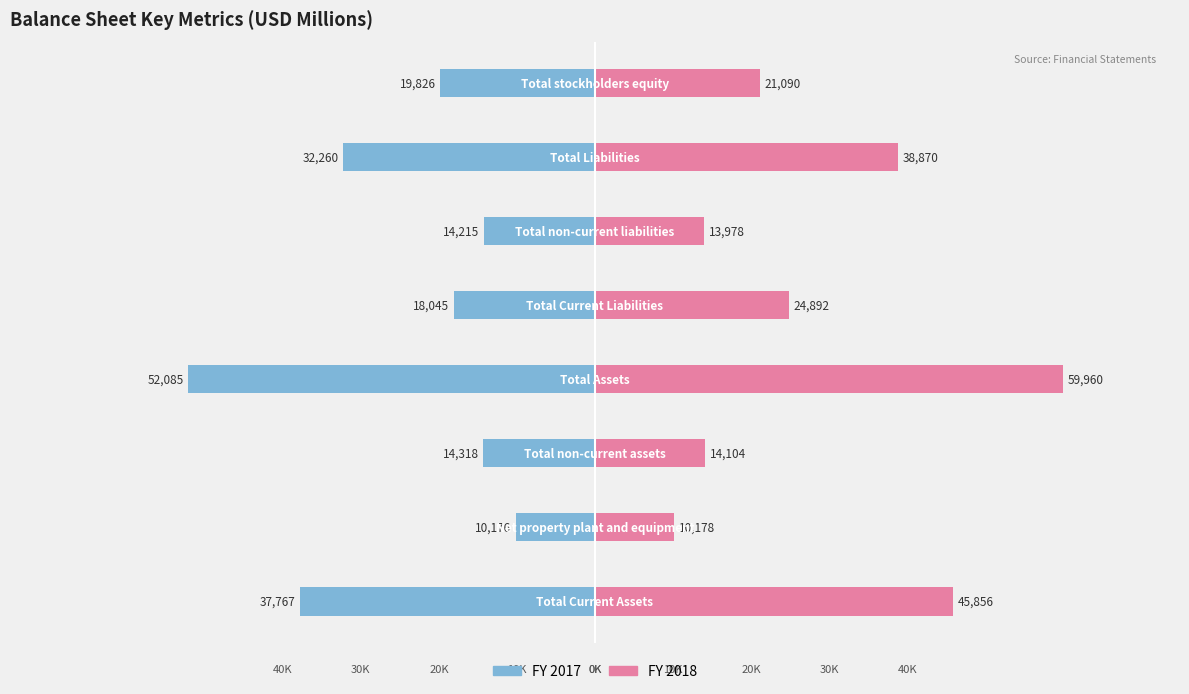

At which label does 2018 reach its minimum?

Net property plant and equipment